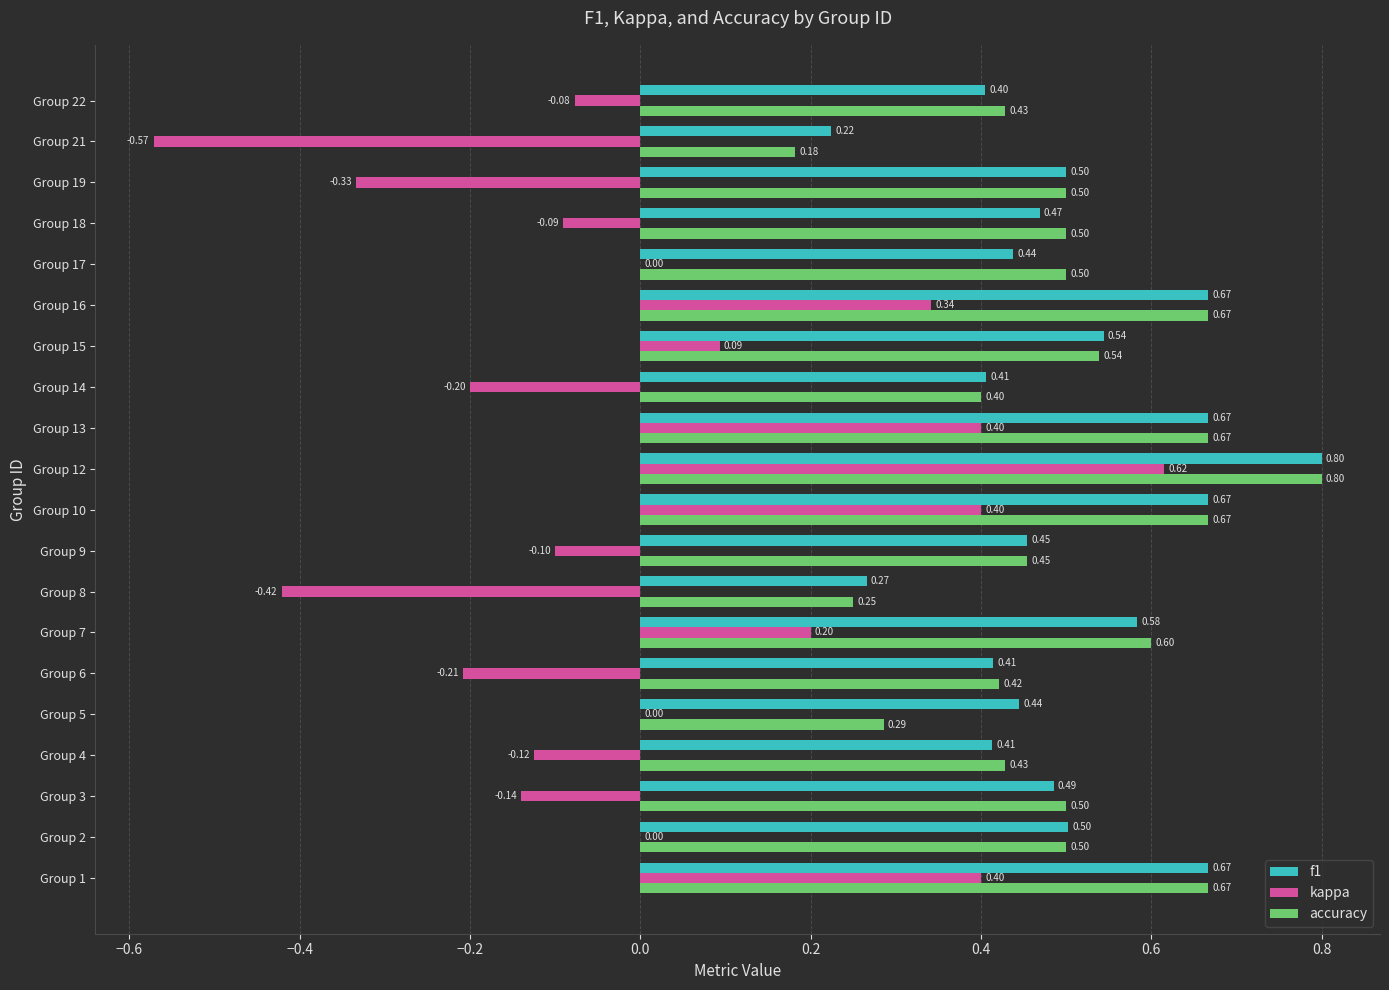

What is the sum of all accuracy values?

10.0